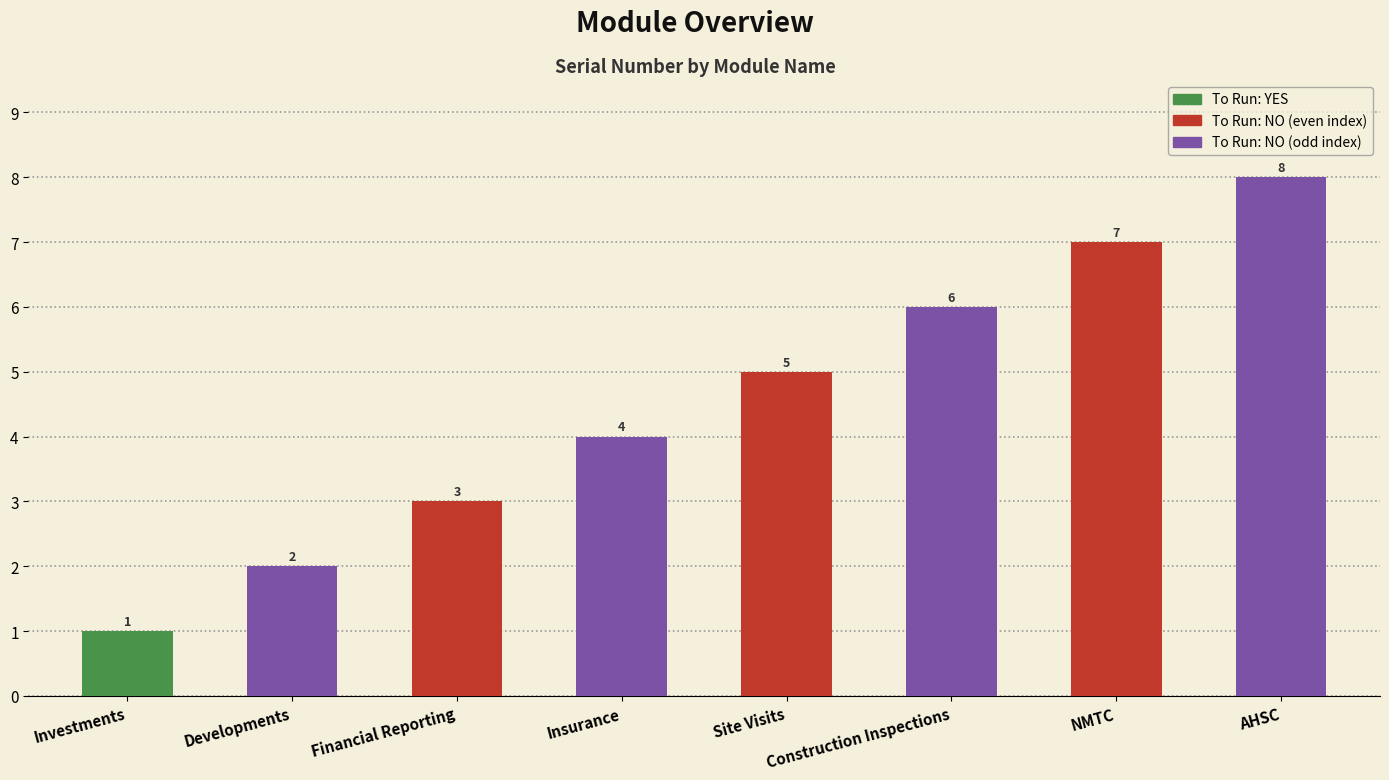

What is the difference between the maximum and minimum values?

7